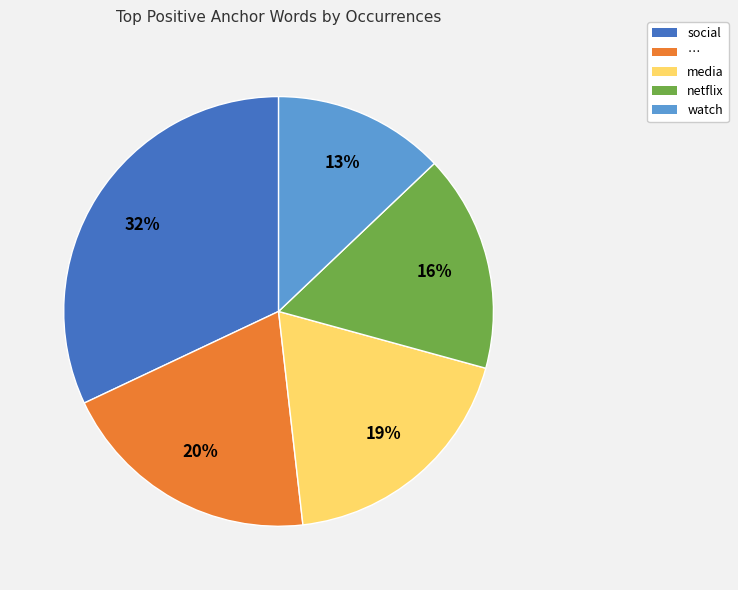

True or false: netflix accounts for 31% of the total.

False